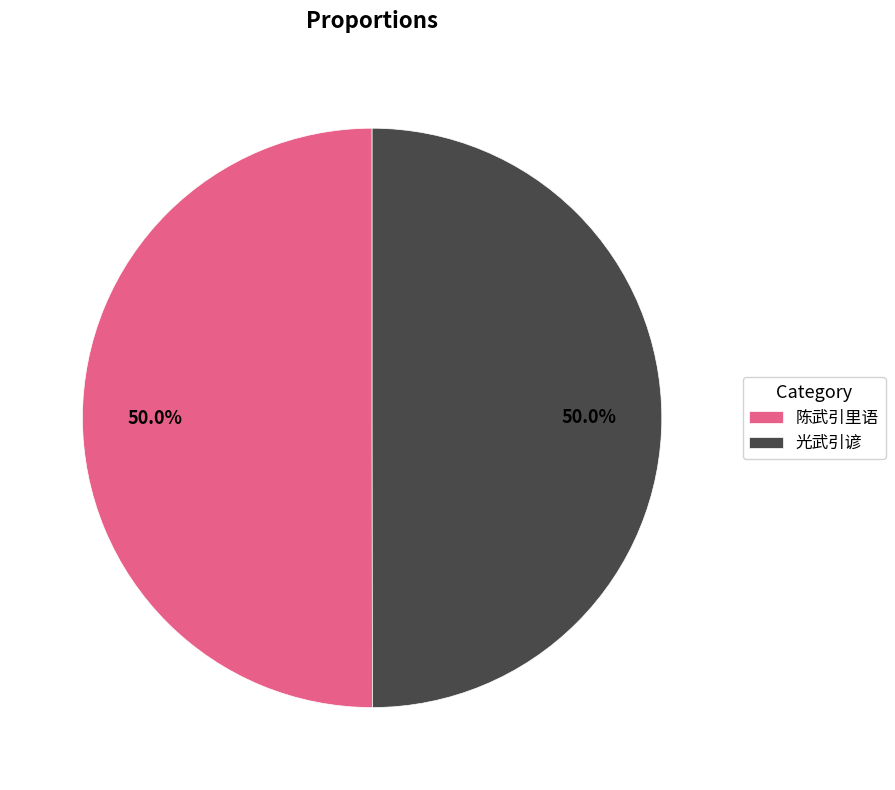

The 光武引谚 slice represents 50% of the pie. True or false?

True